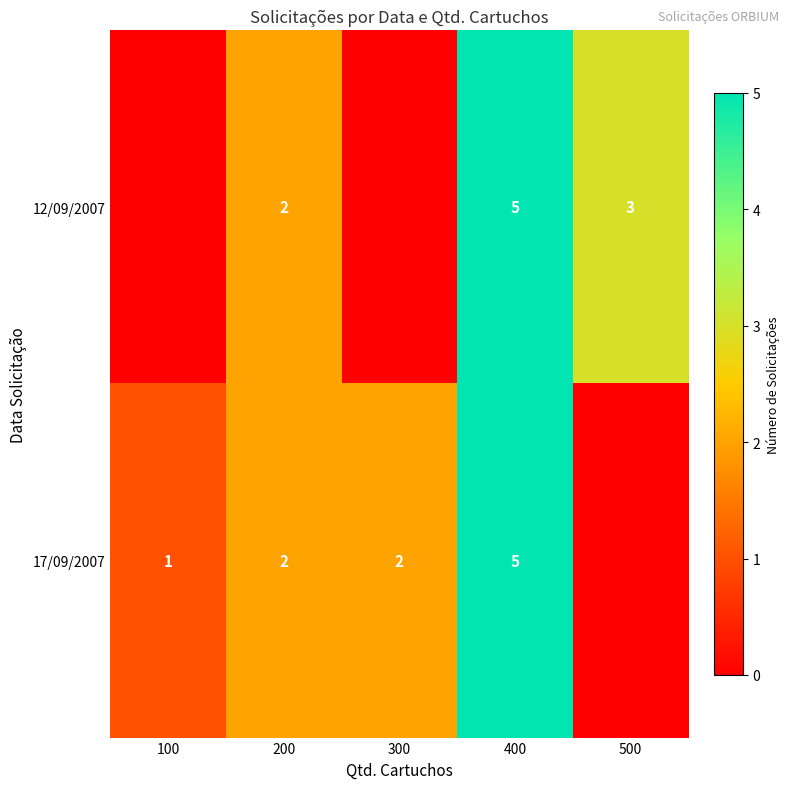

What is the total value across all series at 300?

2